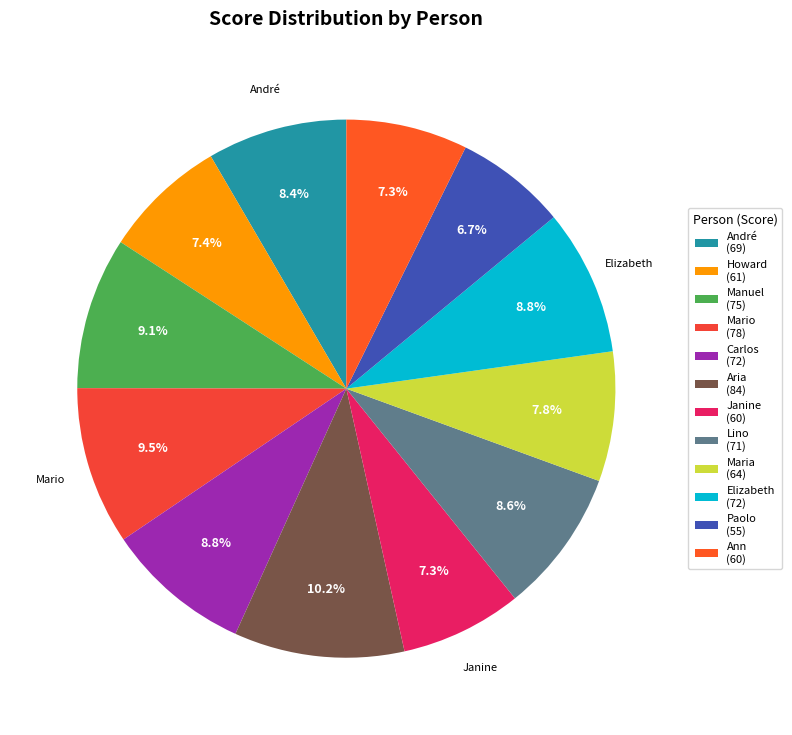

To the nearest percent, what is the average slice percentage?

8%